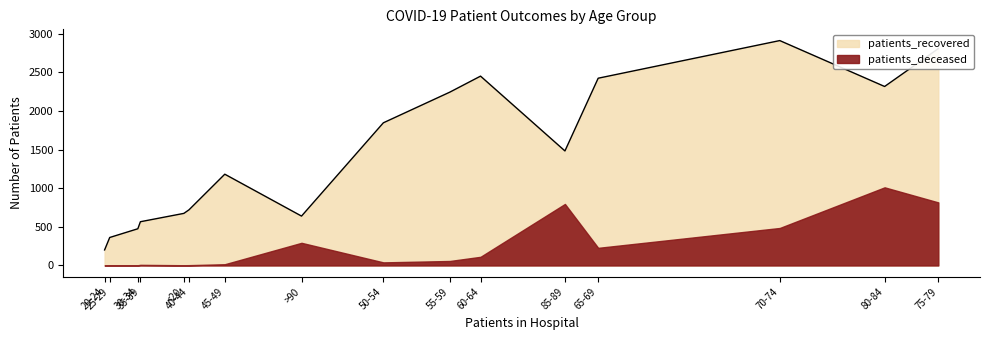

At which category is the sum across all series the highest?

75-79